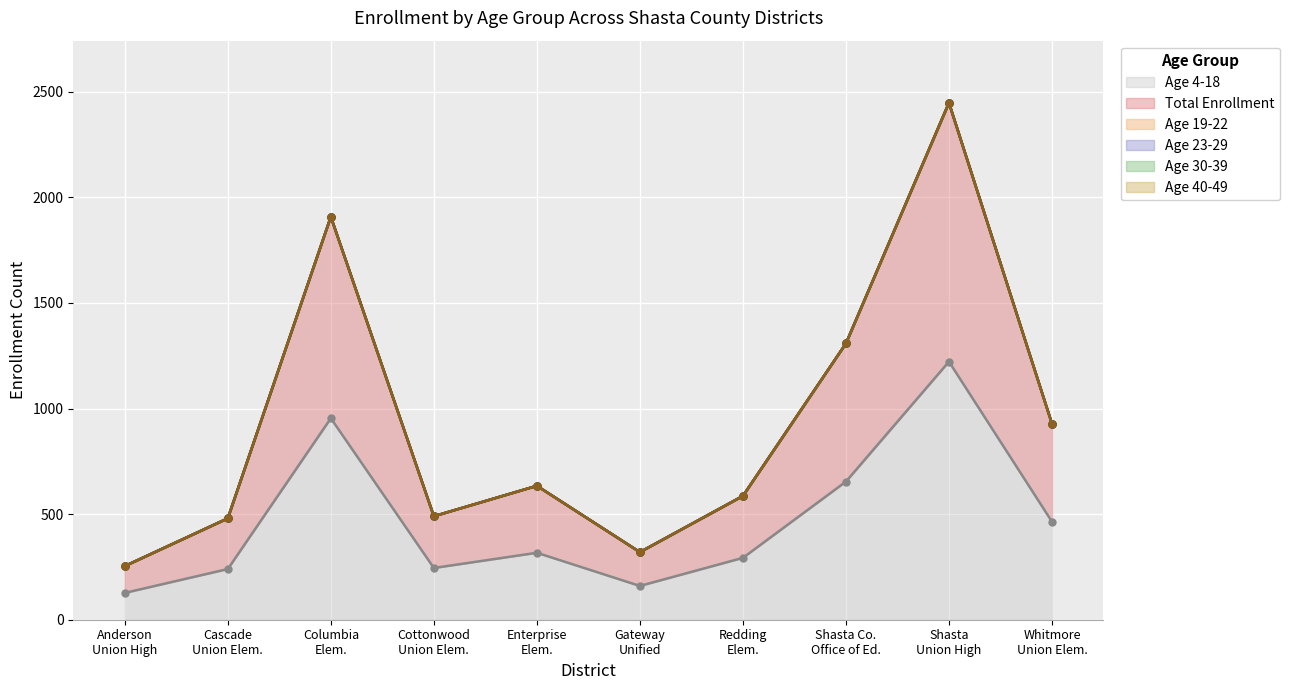

Which label corresponds to the smallest value in the chart?

Anderson Union High